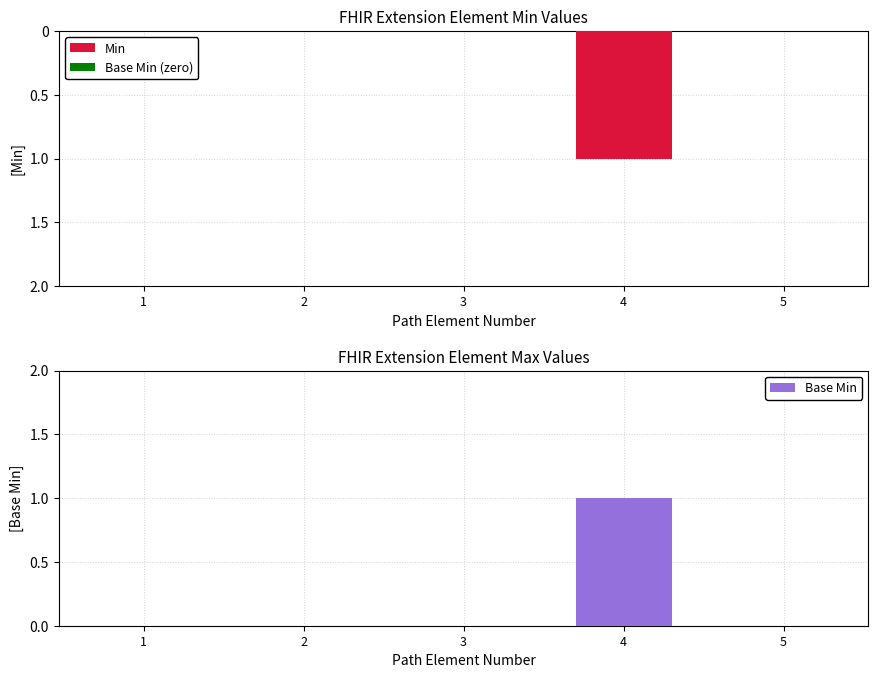

Are the bars horizontal?

No